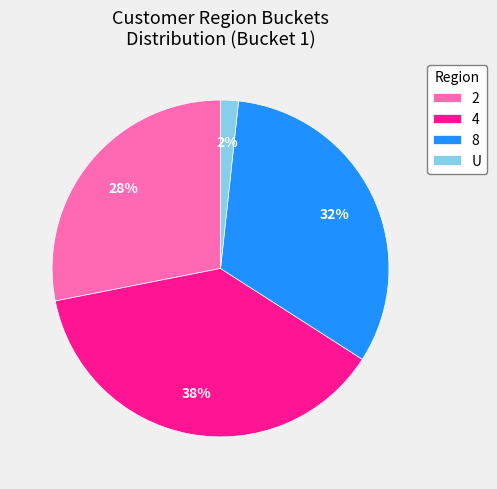

Which category has the biggest portion of the pie?

4